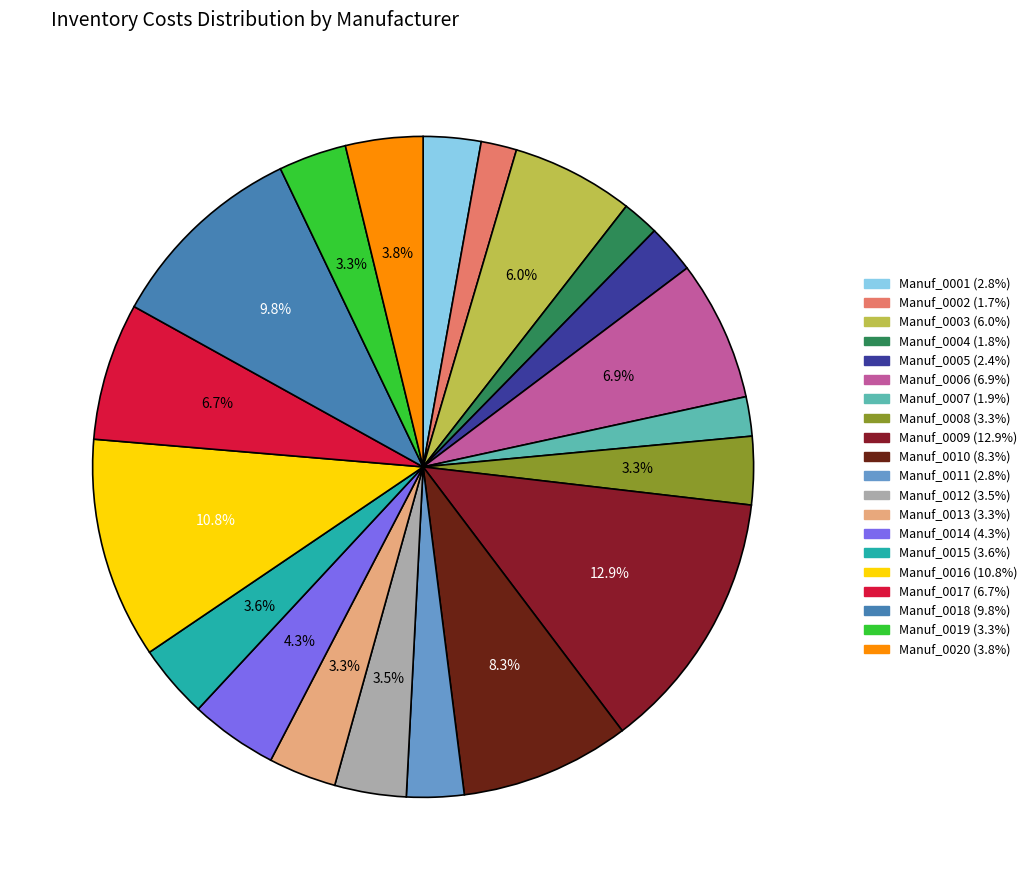

Do Manuf_0008 and Manuf_0004 together represent more than half of the pie?

No